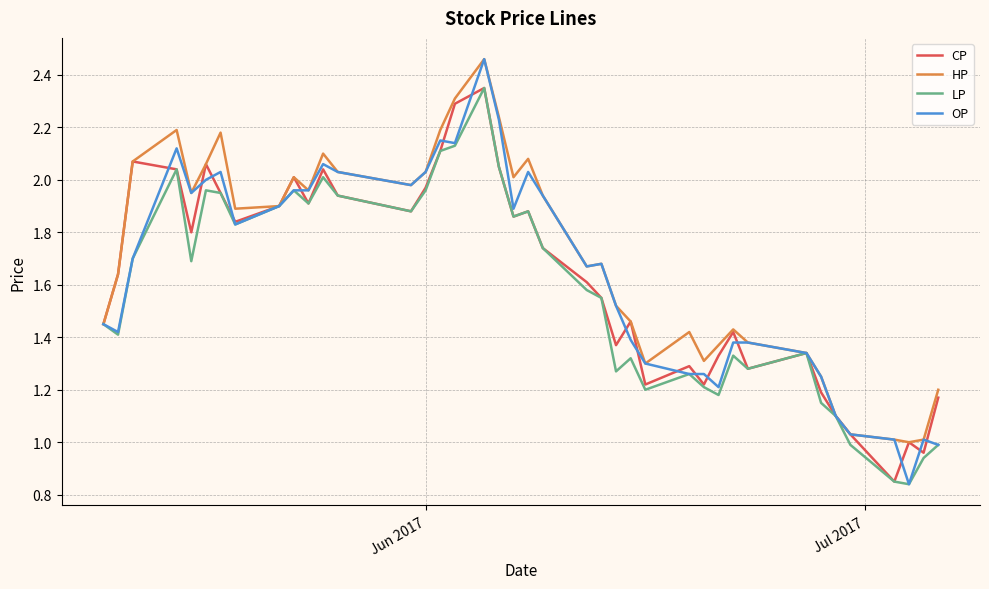

Which series has the widest spread of values?

OP